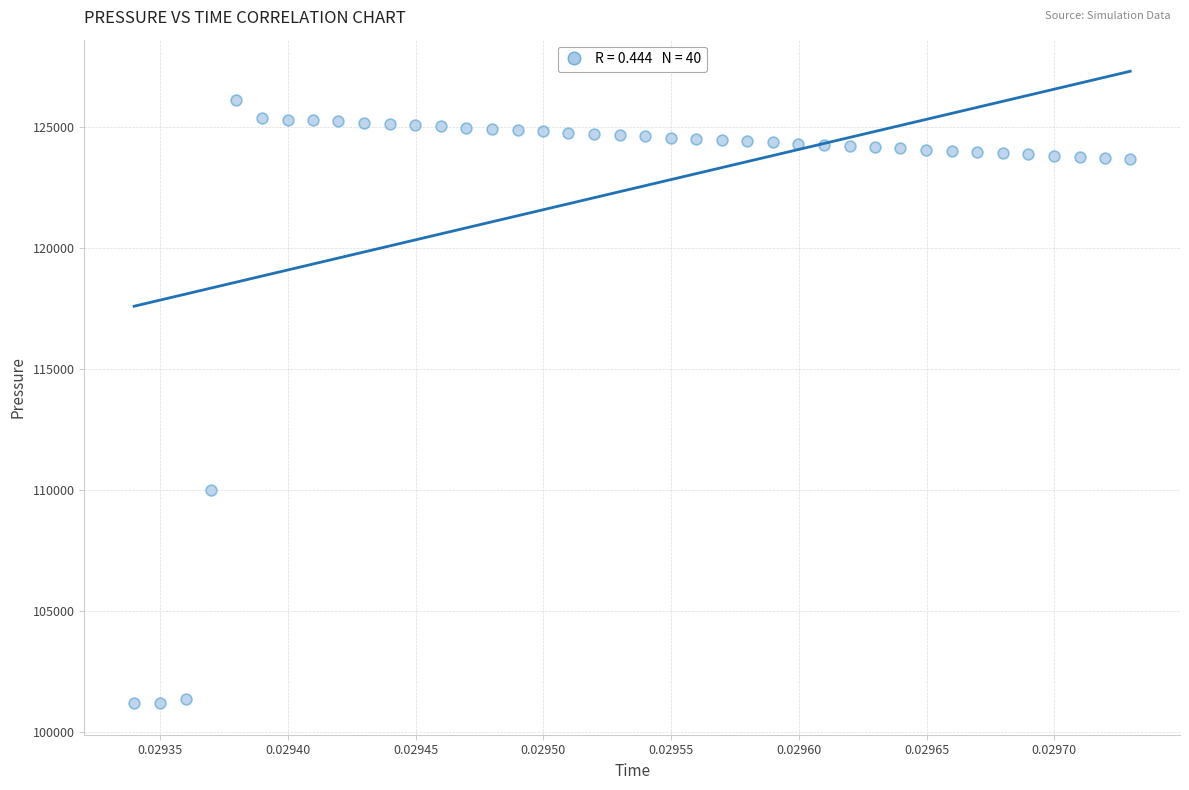

What is the range of Y values (max minus min)?

24926.0